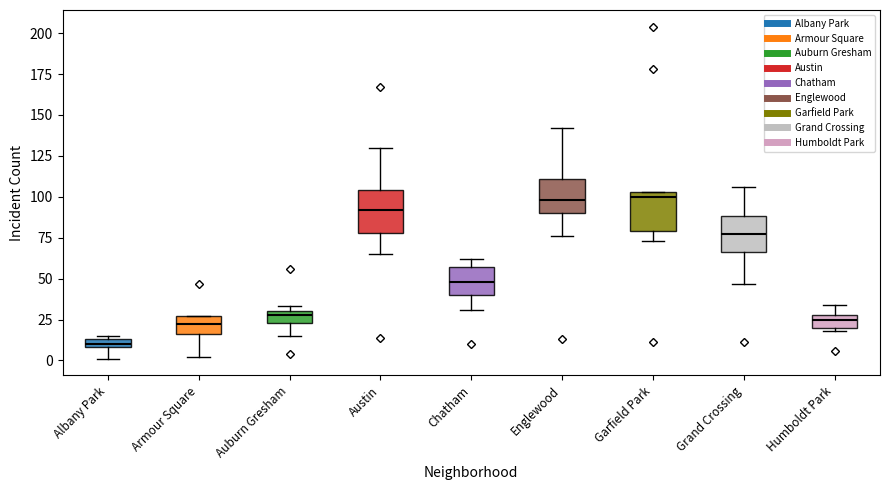

Where does the median line of the box for Garfield Park sit on the y-axis? The values are not printed on the chart, so give them approximately, as read against the axis.

100